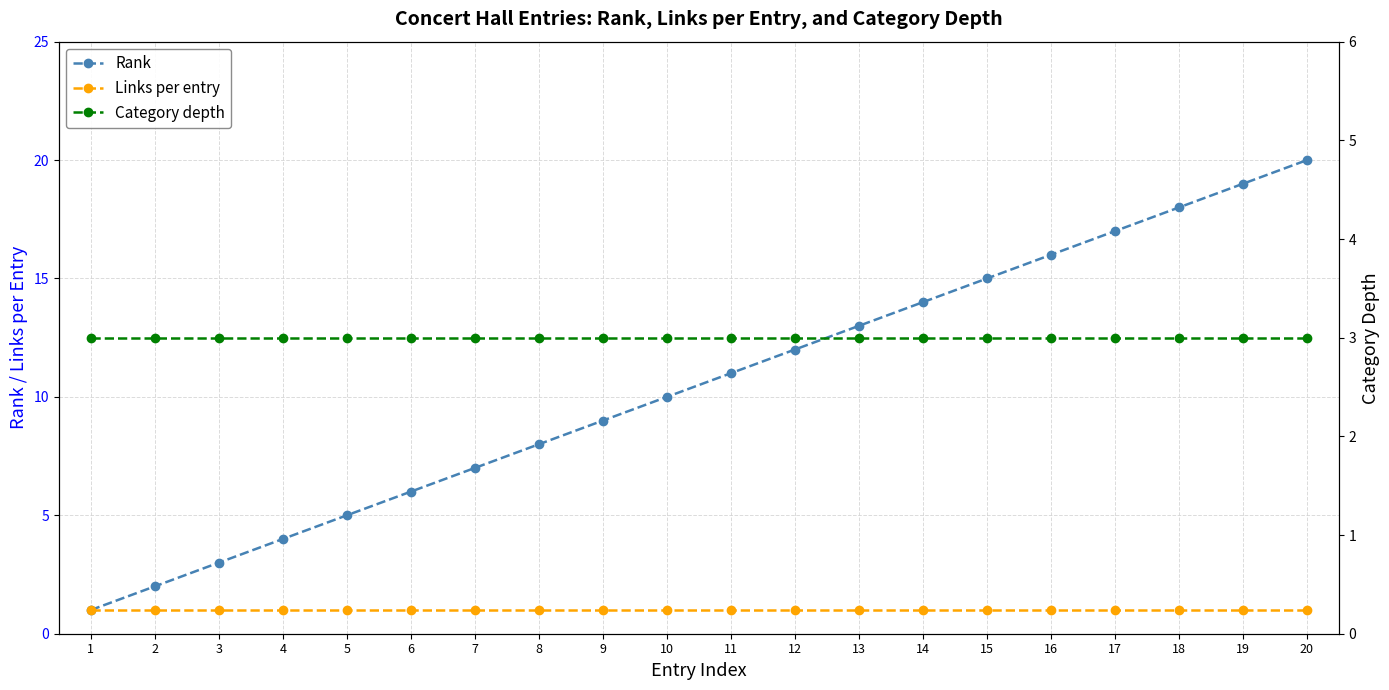

At how many categories does at least one series exceed 1?

20